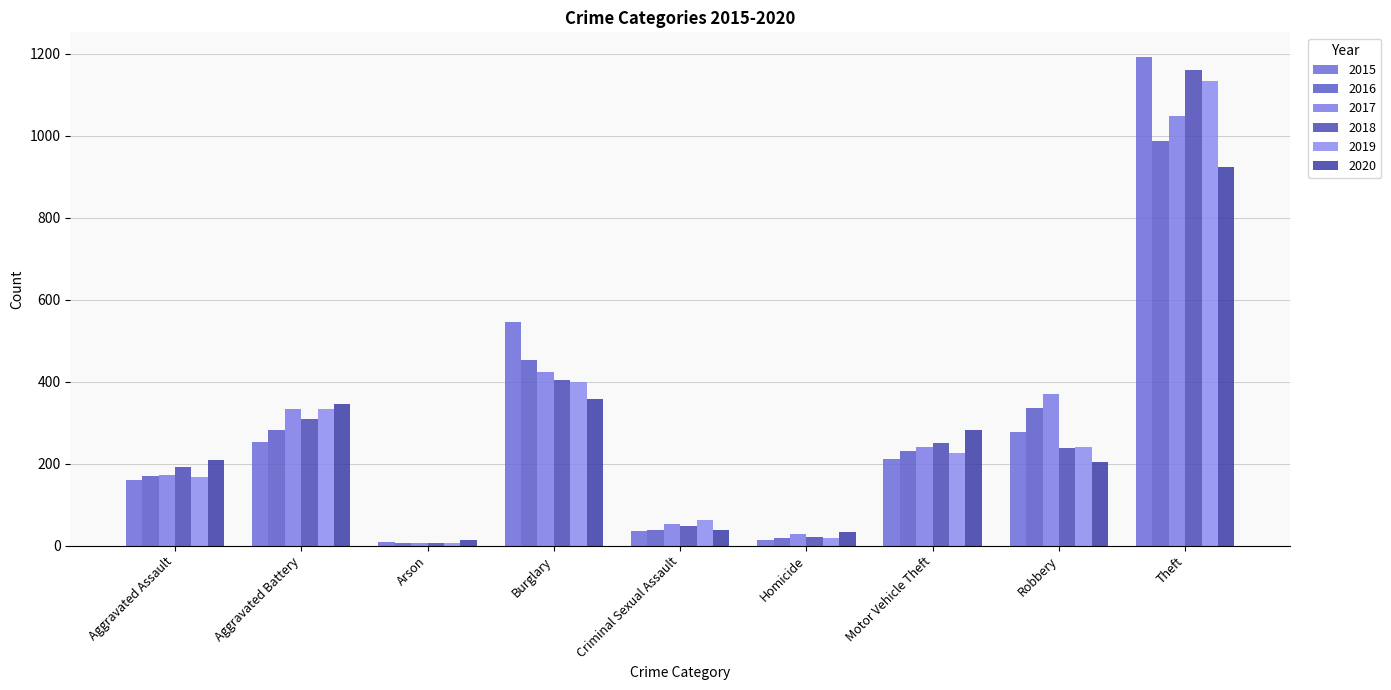

Count the number of data series in this chart.

6